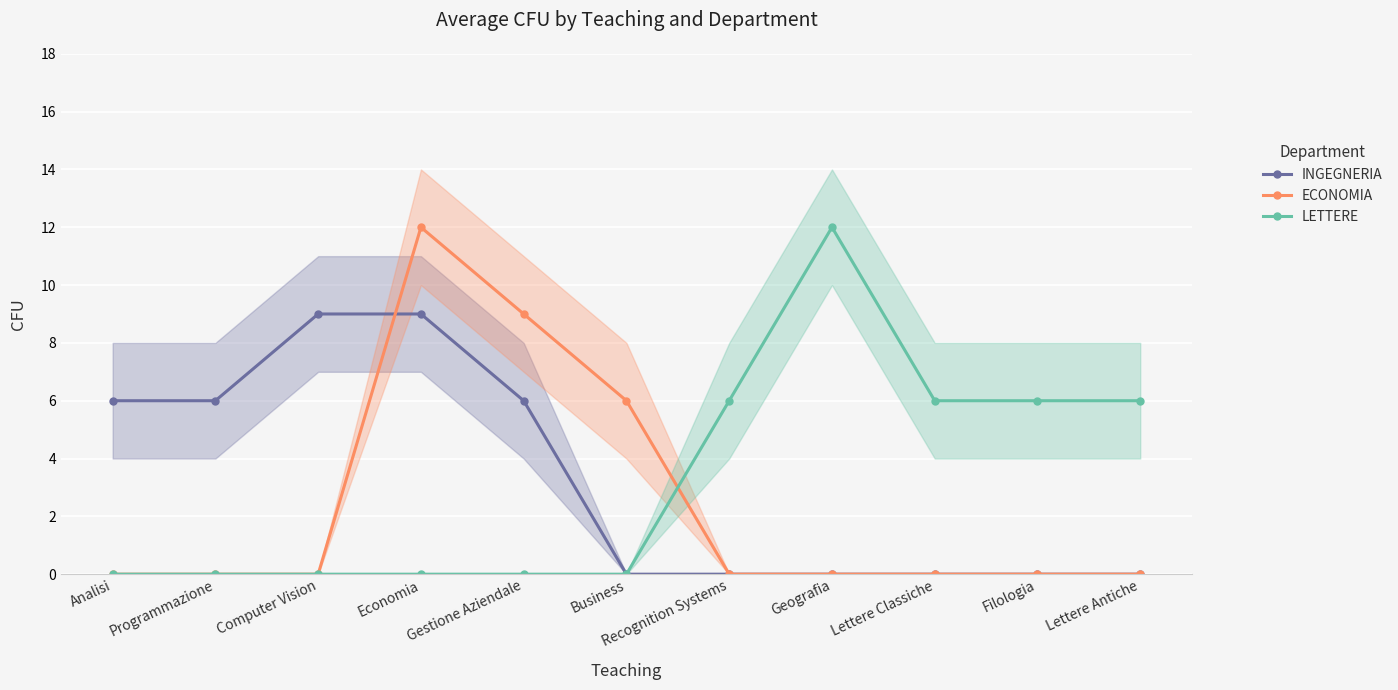

How many values in the ECONOMIA series exceed 0?

3